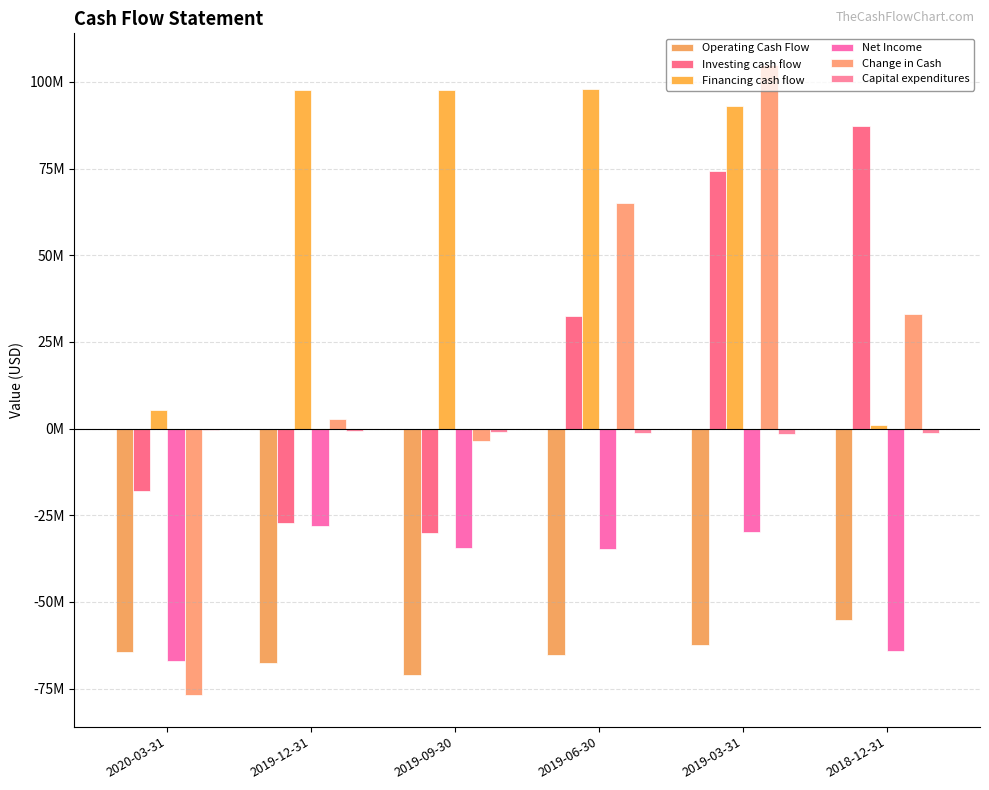

Does the chart contain stacked bars?

No